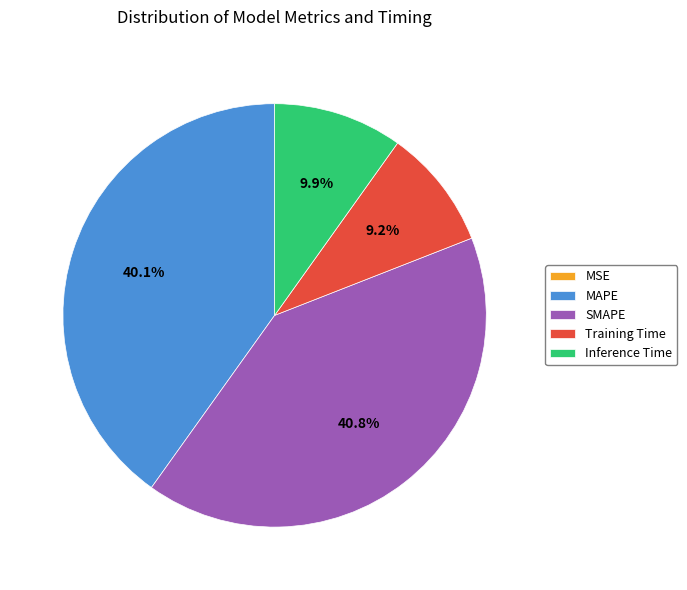

Is it true that MAPE is 53% of the pie?

False